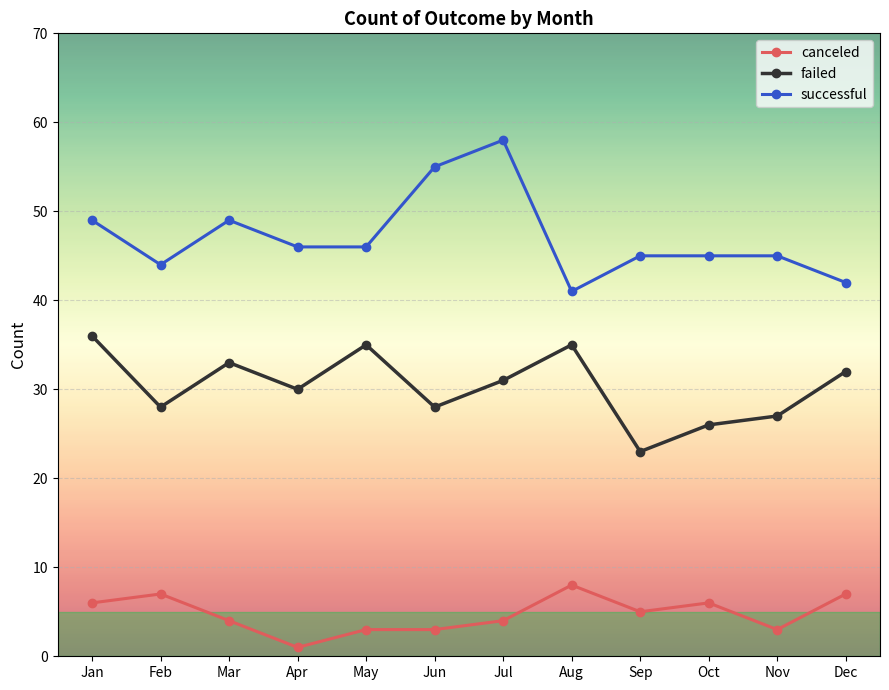

Which series changed the most between Mar and Dec?

successful